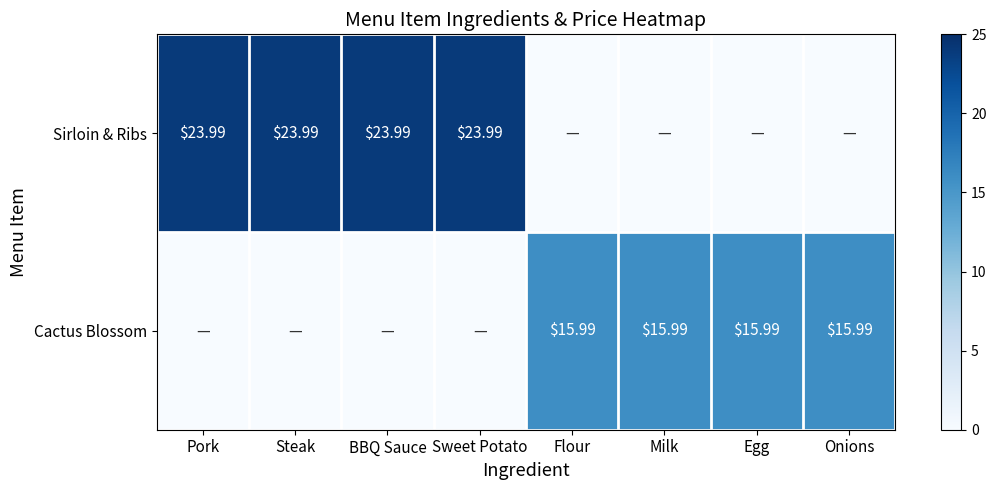

Where is Cactus Blossom nearest to the value 7?

Pork